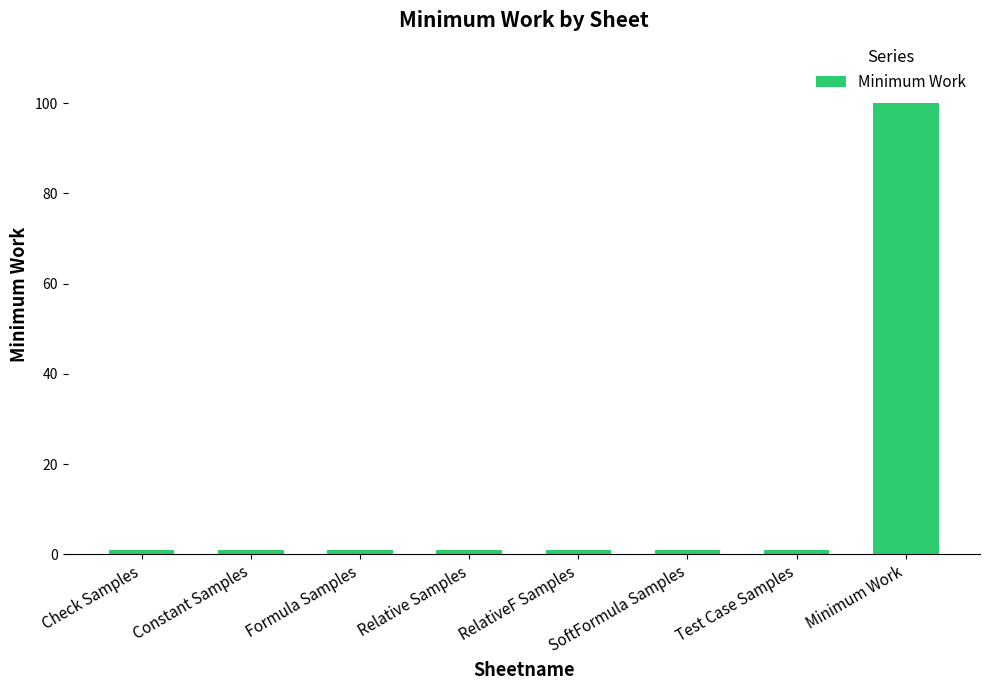

Reading left to right, extract all data points from this chart.

Check Samples=1	Constant Samples=1	Formula Samples=1	Relative Samples=1	RelativeF Samples=1	SoftFormula Samples=1	Test Case Samples=1	Minimum Work=100